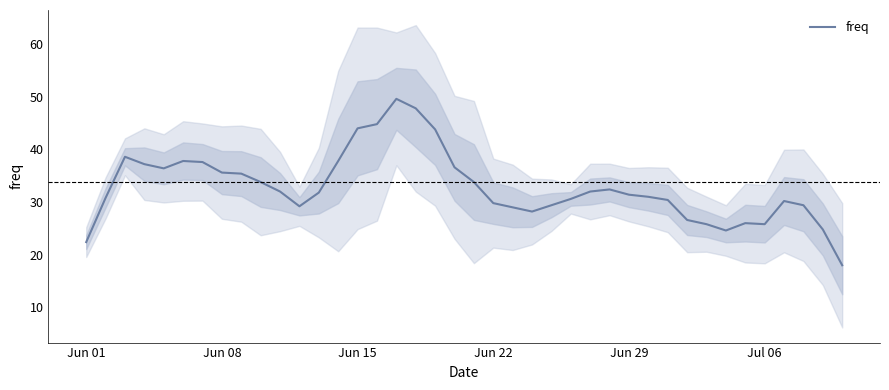

Count the number of categories in the chart.

40